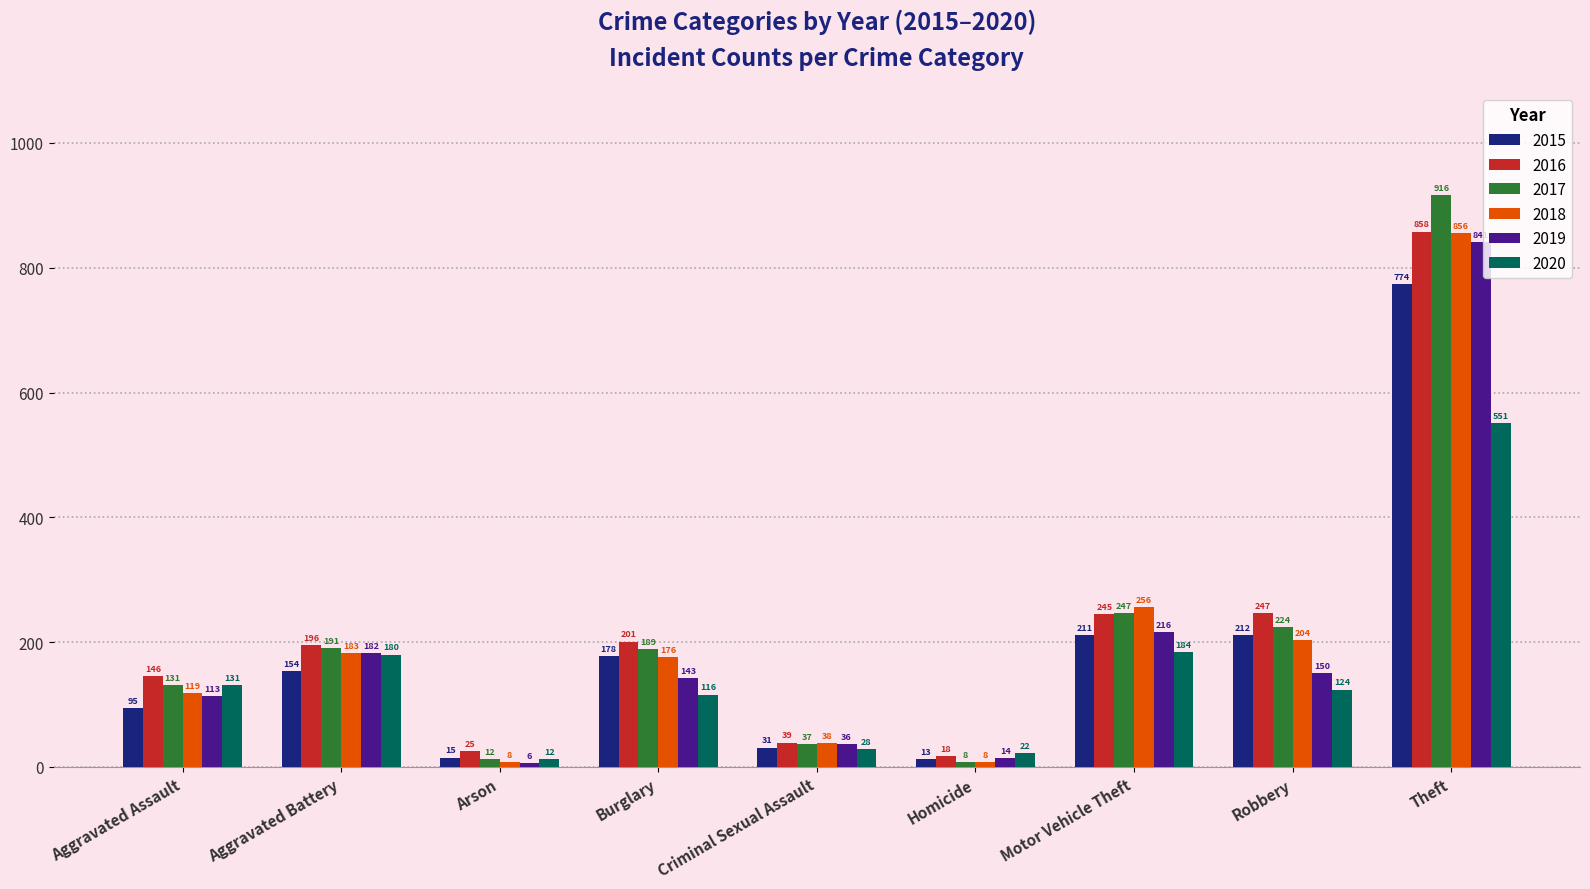

Rank the series by their maximum value, from highest to lowest.

2017, 2016, 2018, 2019, 2015, 2020